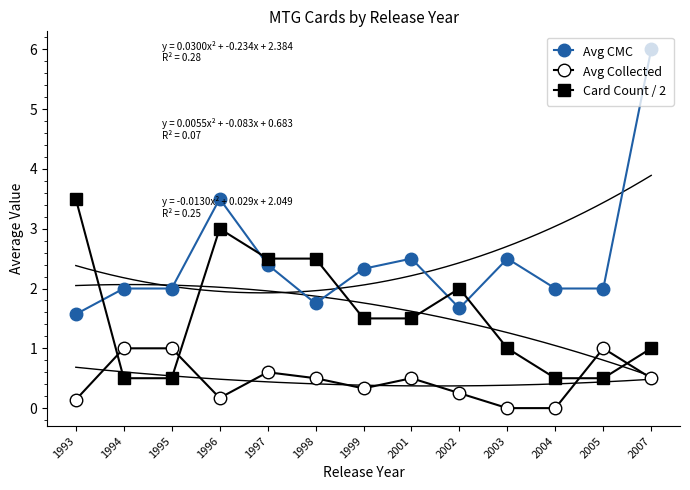

In Card Count / 2, how many points are higher than both neighbors (excluding endpoints)?

2